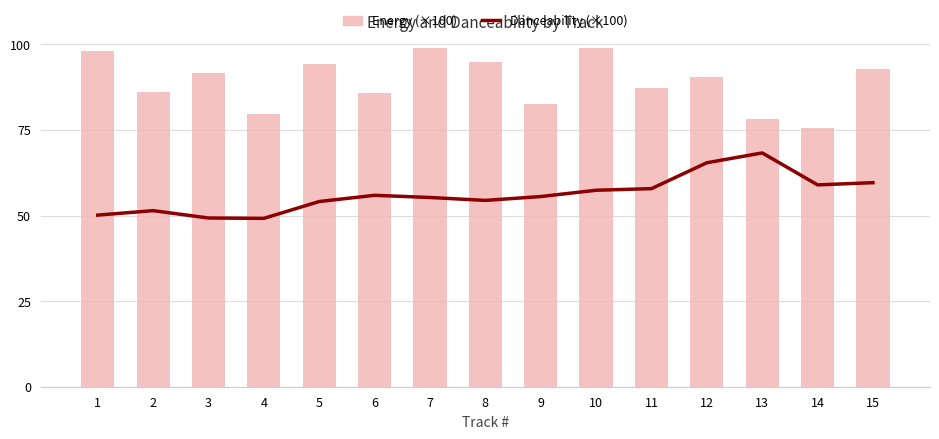

At which category is the sum across all series the highest?

10